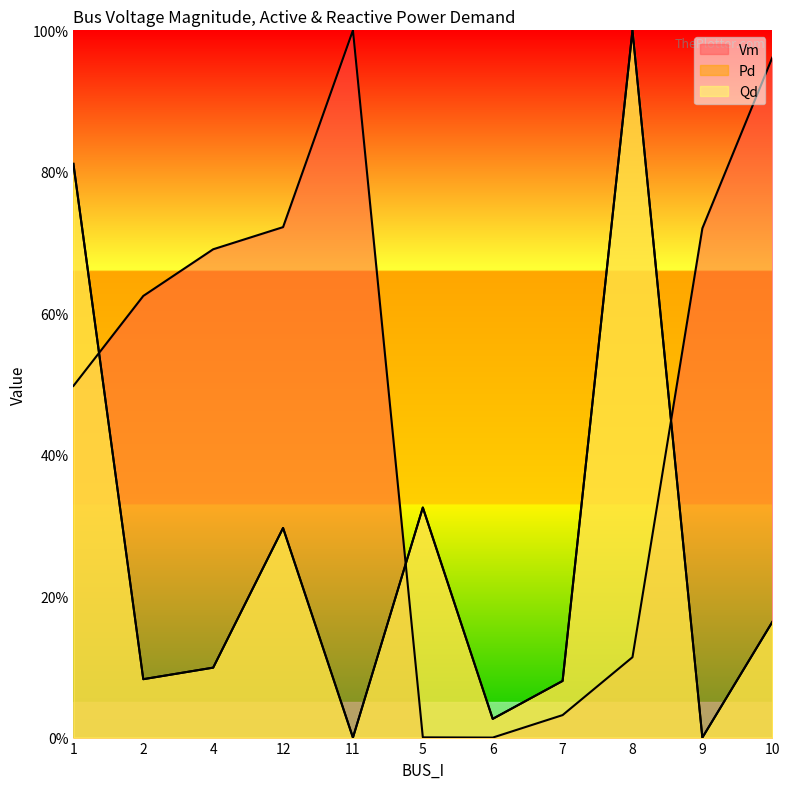

Where do Qd and Vm first cross each other?

1 and 2